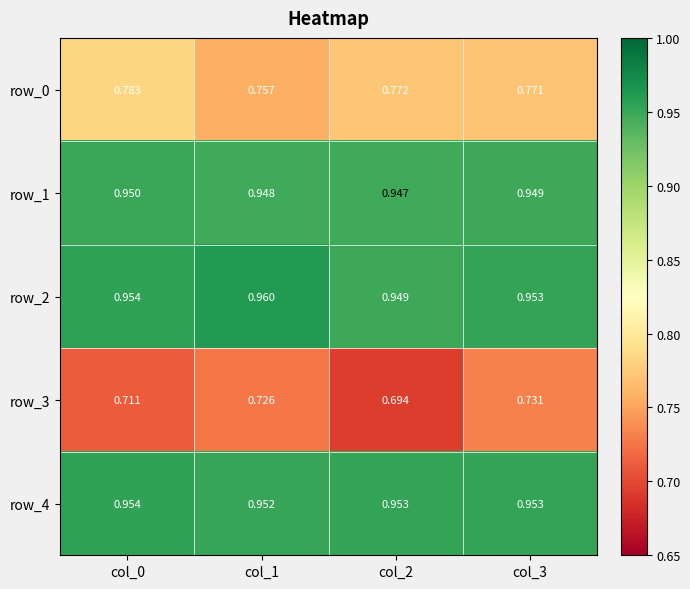

Which series has the widest spread of values?

row_3